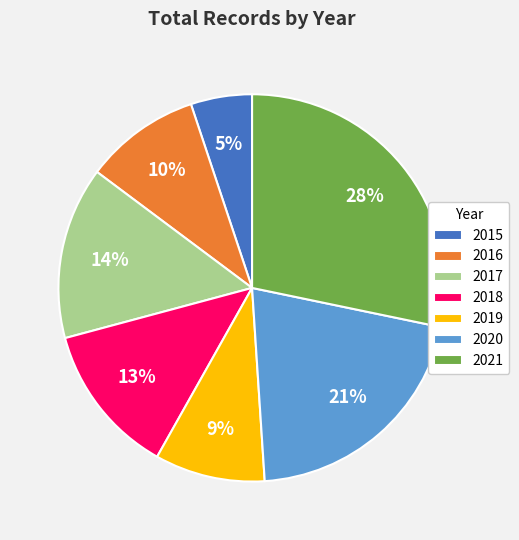

To the nearest percent, what is the average slice percentage?

14%